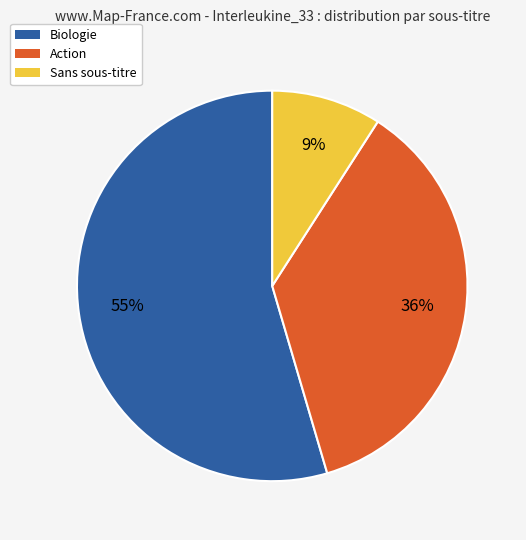

To the nearest percent, what percentage of the pie is Action?

36%